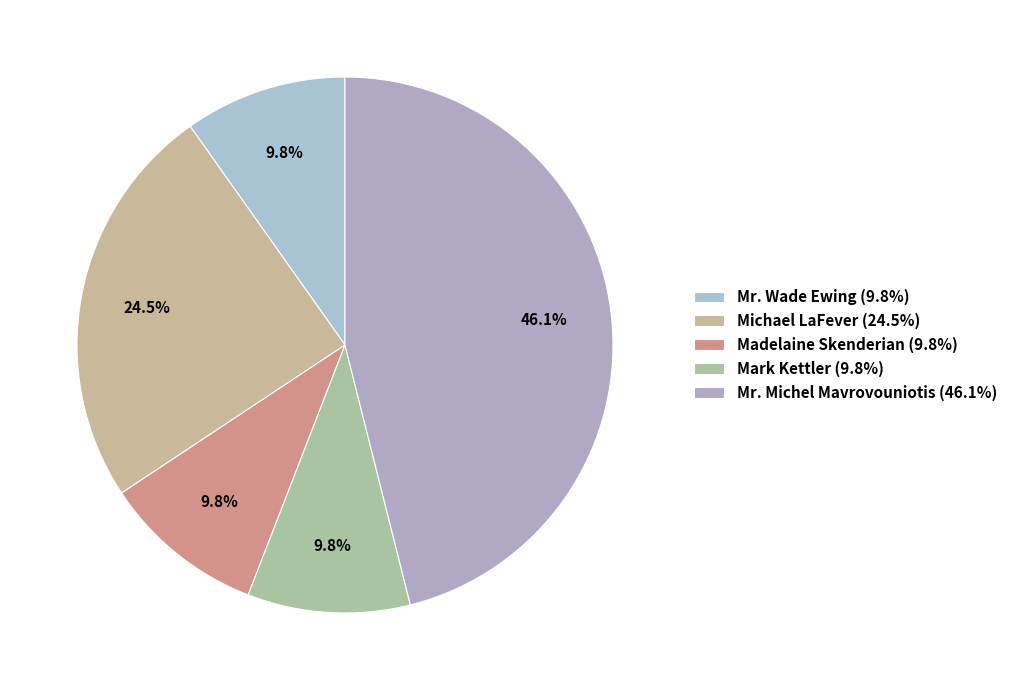

Between Michael LaFever and Madelaine Skenderian, which is larger?

Michael LaFever